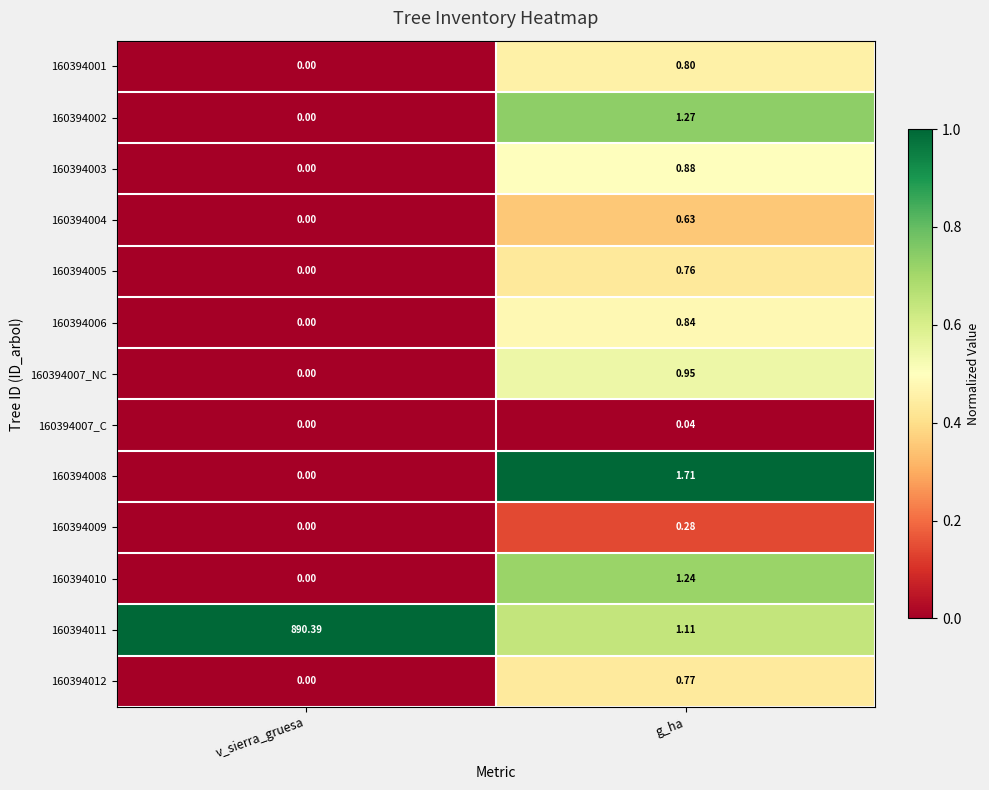

At which label is 160394001 closest to 0?

v_sierra_gruesa